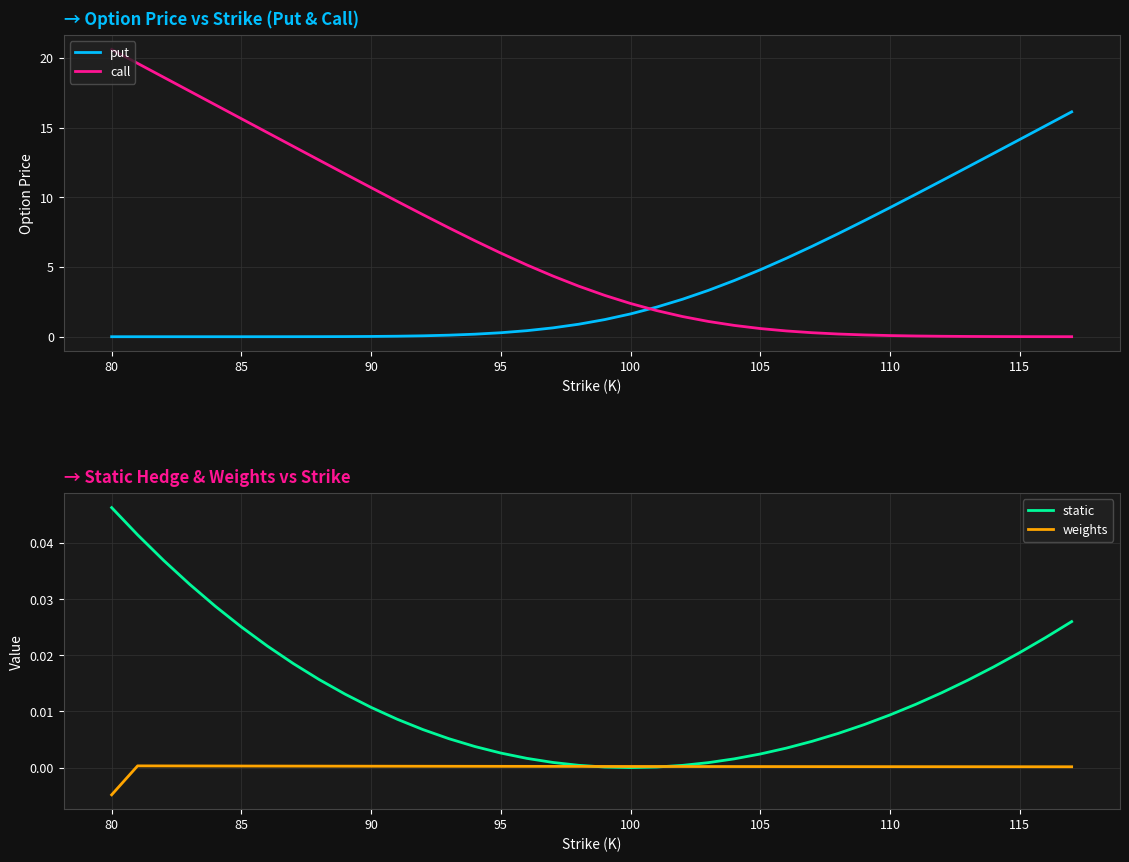

What is the maximum value for call?

20.6